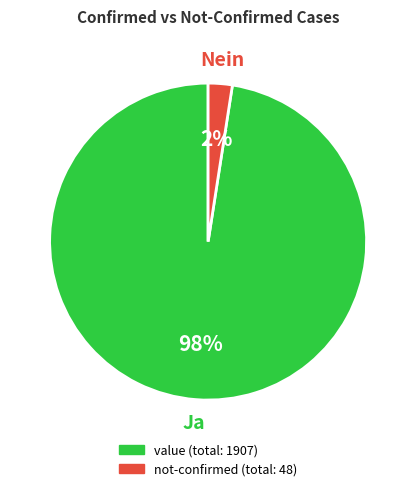

Which slice is the smallest?

not-confirmed